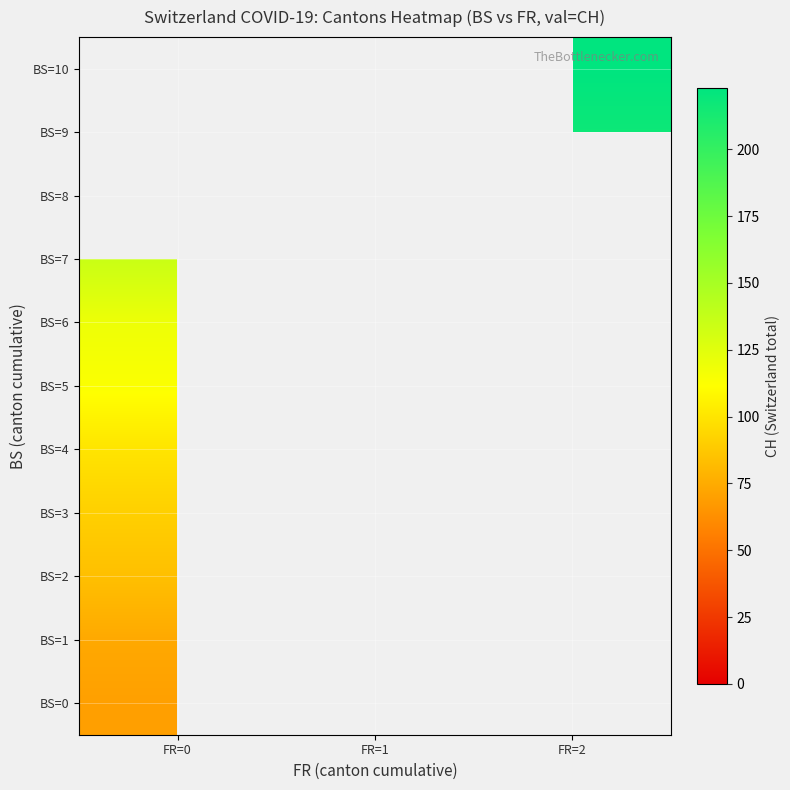

How many categories are shown in the chart?

3